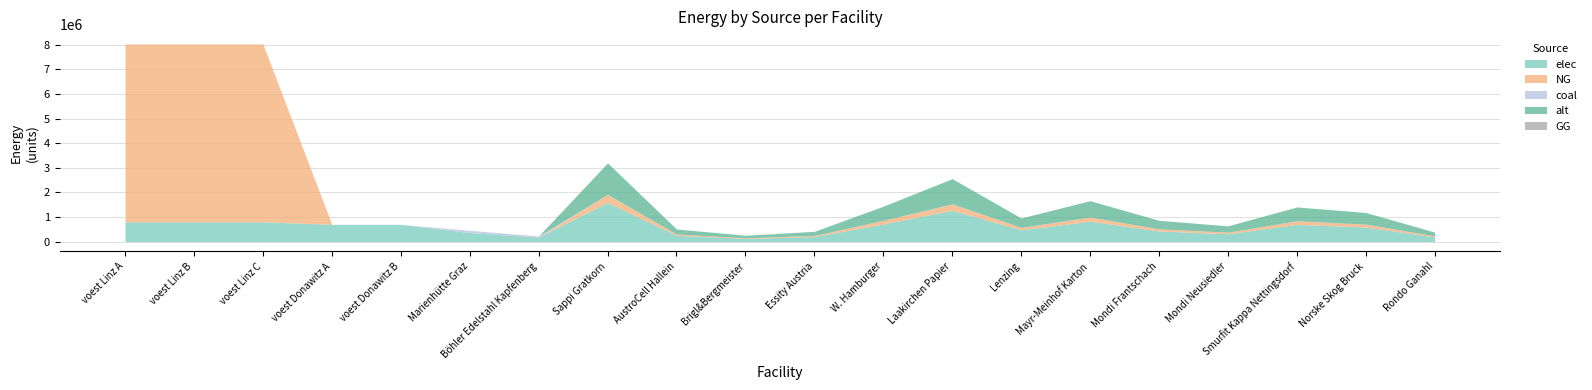

Reading left to right, what are all the values shown in this chart?

elec: 803449.4	803449.4	803449.4	700879.8	700879.8	365153.5	182576.7	1592267.9	254762.9	127381.4	206994.8	716520.6	1273814.4	477680.4	827979.3	429912.3	318453.6	700597.9	589139.1	191072.2
NG: 7231044.5	7231044.5	7231044.5	0.0	0.0	0.0	0.0	320440.8	51270.5	25635.3	41657.3	144198.4	256352.7	96132.2	166629.2	86519.0	64088.2	140994.0	118563.1	38452.9
coal: 0.0	0.0	0.0	0.0	0.0	91288.4	45644.2	6210.1	993.6	496.8	807.3	2794.5	4968.1	1863.0	3229.2	1676.7	1242.0	2732.4	2297.7	745.2
alt: 0.0	0.0	0.0	0.0	0.0	0.0	0.0	1279279.2	204684.7	102342.3	166306.3	575675.7	1023423.4	383783.8	665225.2	345405.4	255855.8	562882.9	473333.3	153513.5
GG: 0.0	0.0	0.0	0.0	0.0	0.0	0.0	0.0	0.0	0.0	0.0	0.0	0.0	0.0	0.0	0.0	0.0	0.0	0.0	0.0